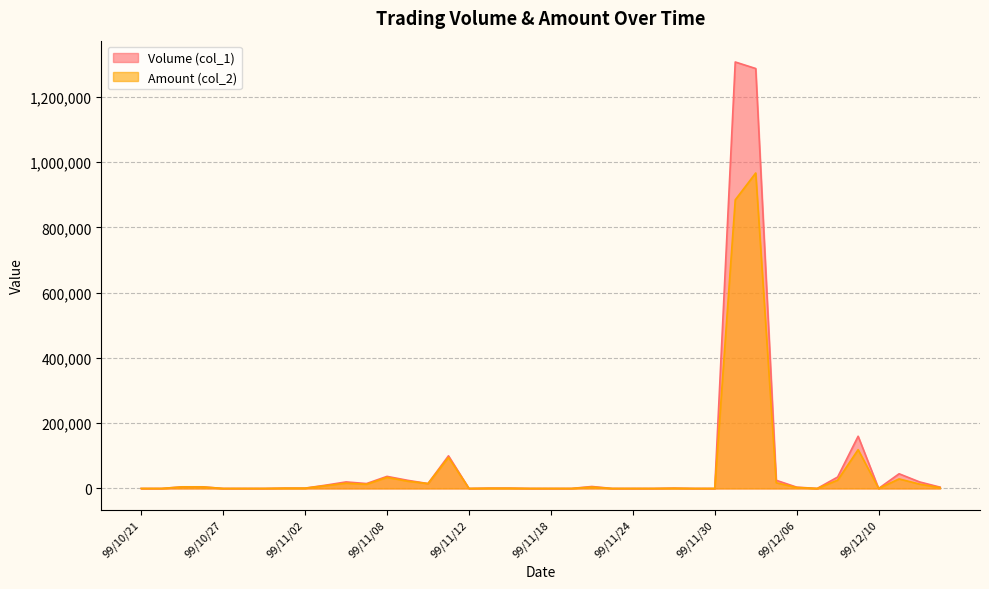

What is the approximate value of Amount (col_2) at 99/11/04?

16150